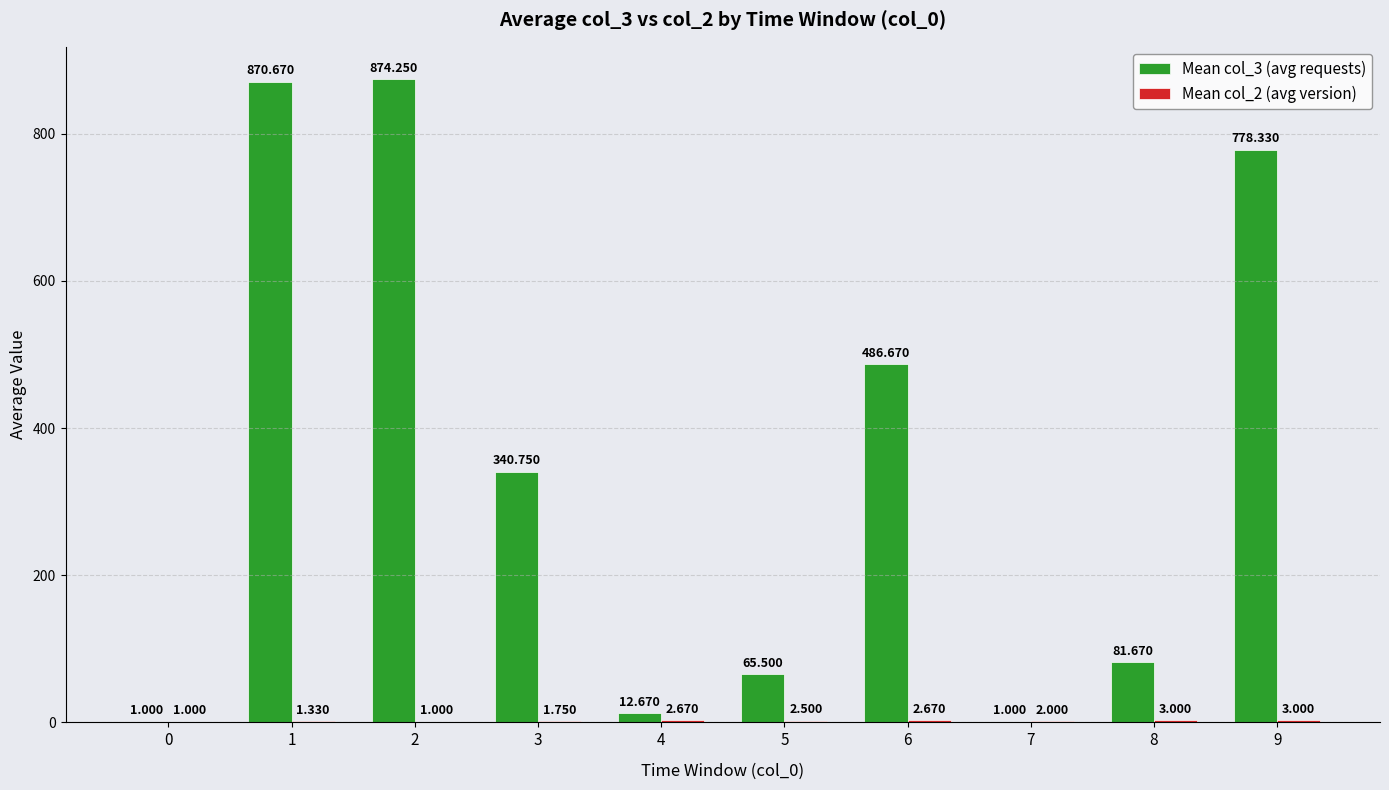

Reading left to right, what are all the values shown in this chart?

Mean col_3 (avg requests): 1.0	870.7	874.2	340.8	12.7	65.5	486.7	1.0	81.7	778.3
Mean col_2 (avg version): 1.0	1.3	1.0	1.8	2.7	2.5	2.7	2.0	3.0	3.0